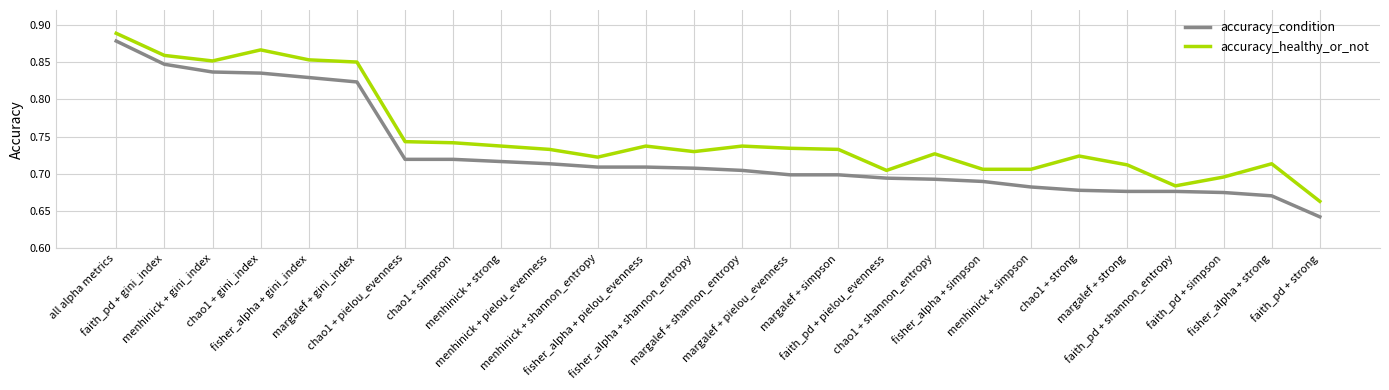

True or false: accuracy_healthy_or_not and accuracy_condition cross at least once.

False